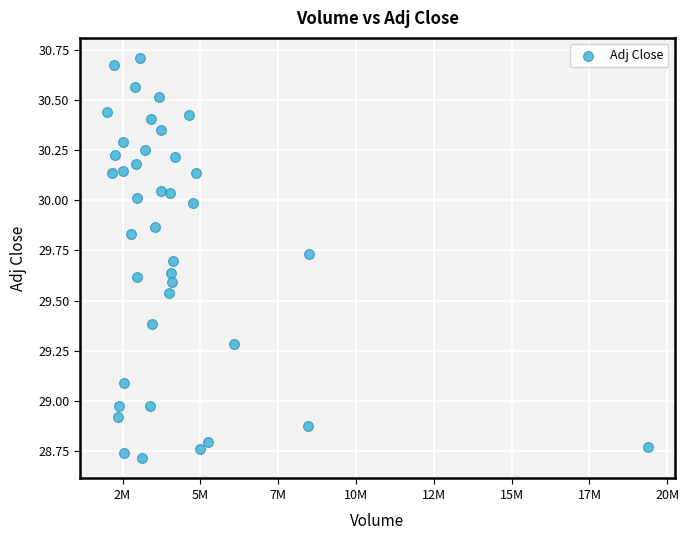

What is the range of X values (max minus min)?

17369000.0